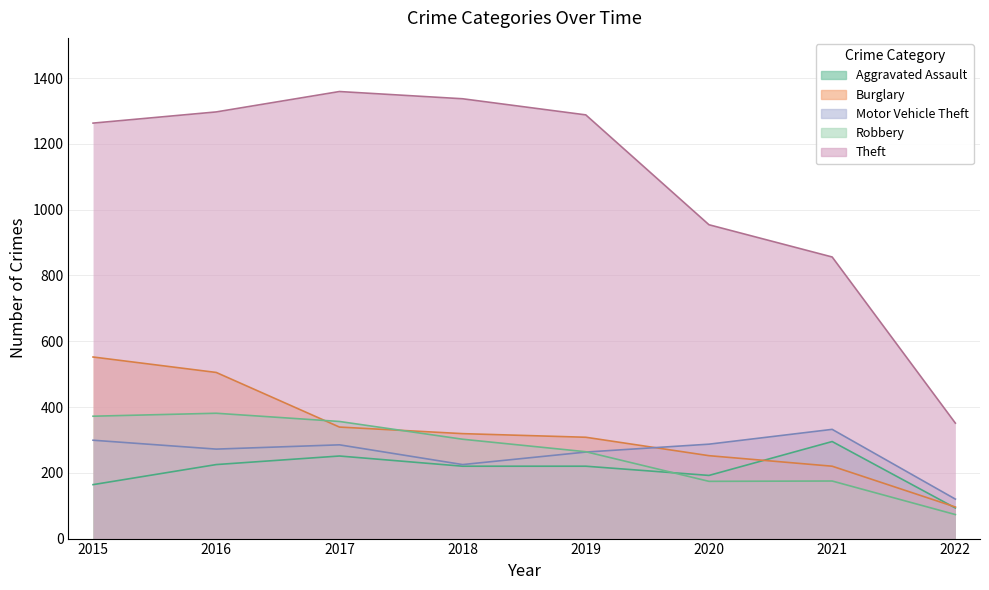

At which category does the chart reach its peak across all series?

2017